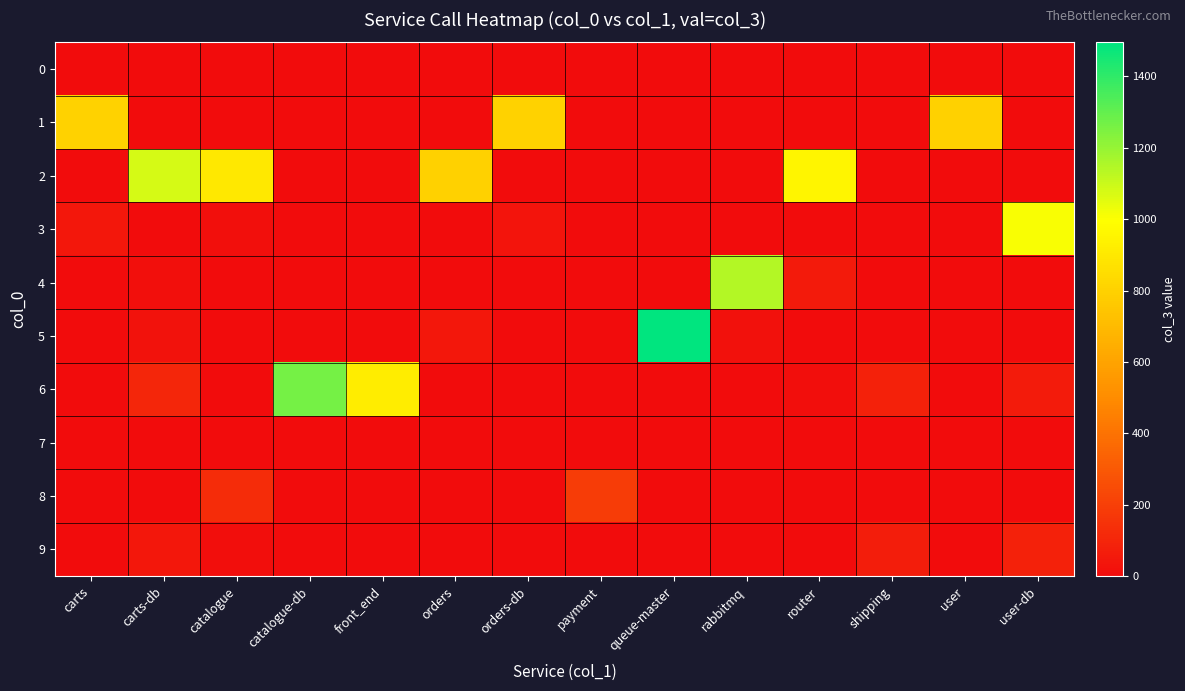

Which category has the lowest value across all series?

carts